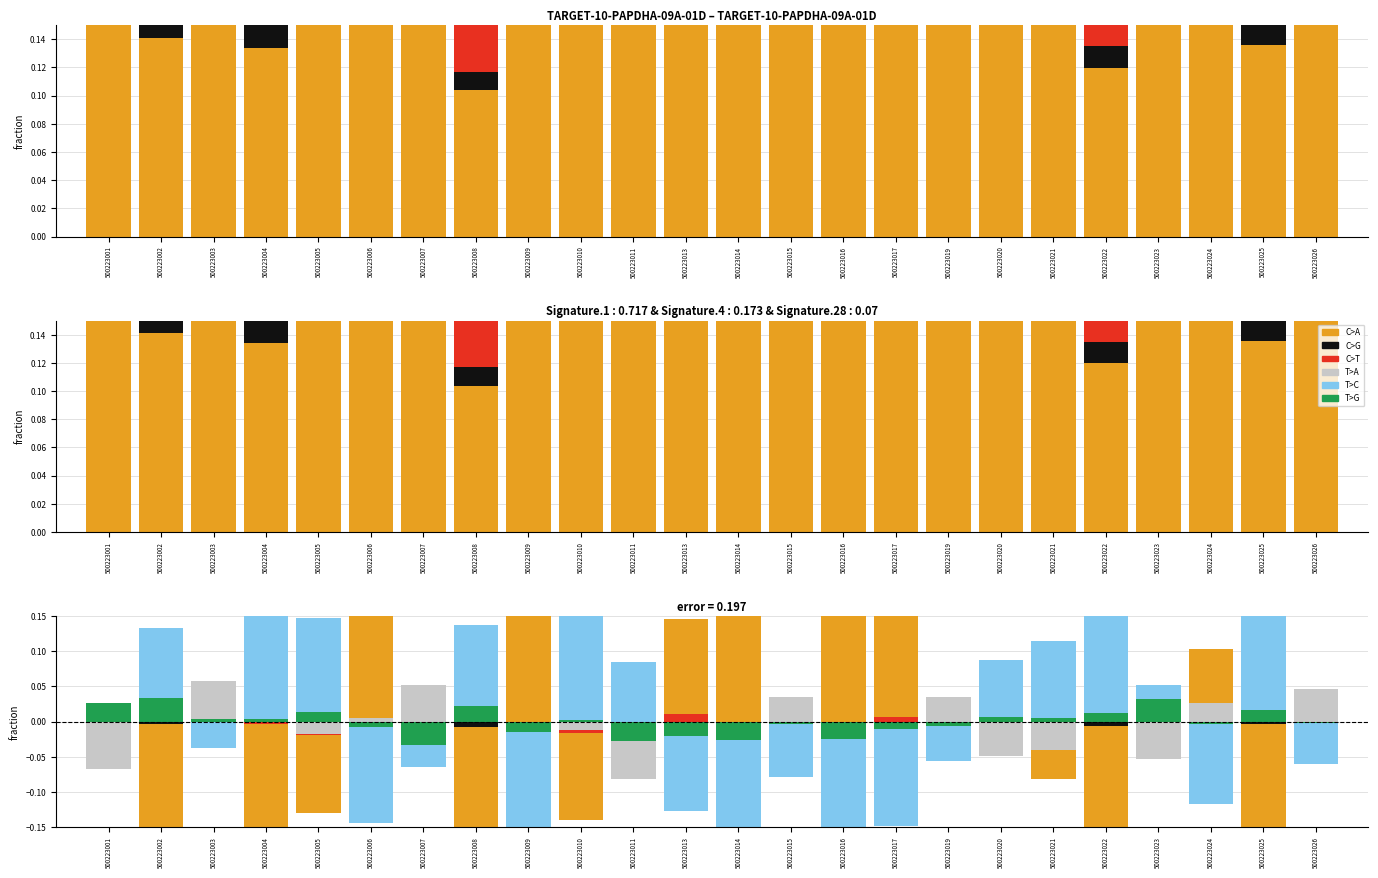

What is the difference between the second highest and second lowest values in the T>C series?

0.4